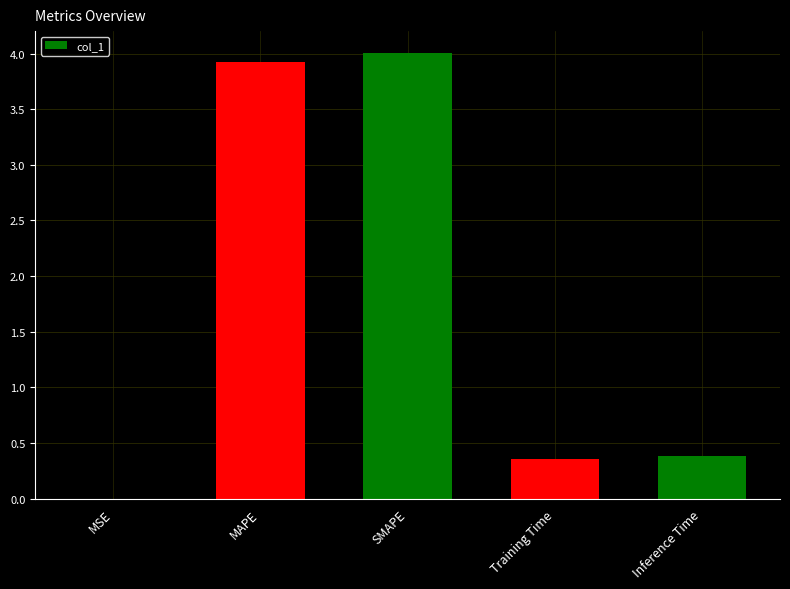

What is the sum of all values?

8.7